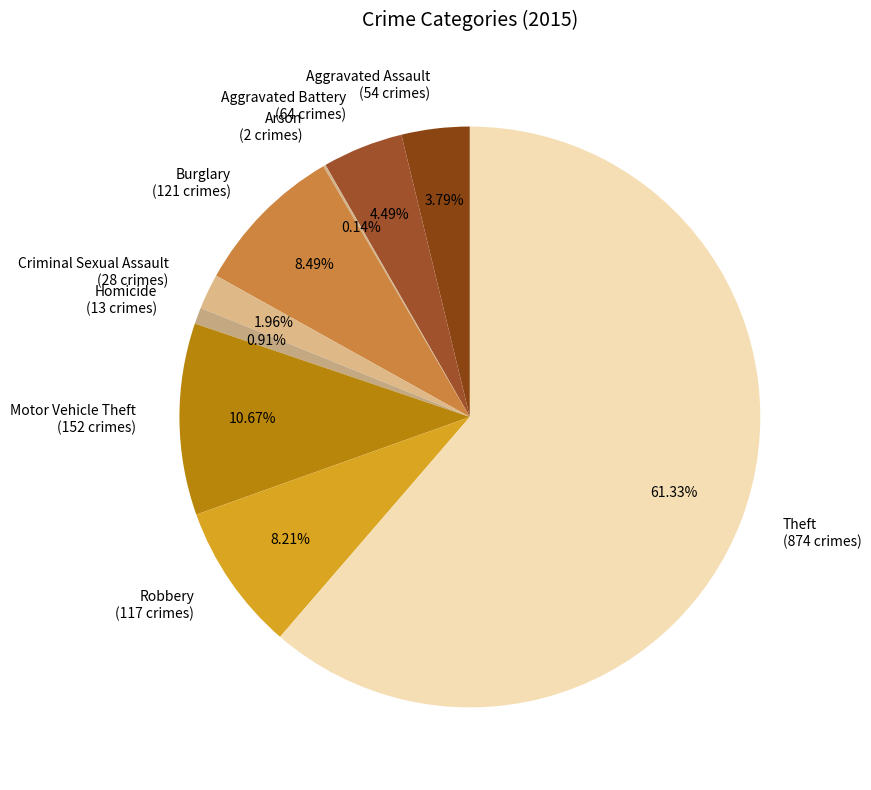

To the nearest percent, what is the average slice percentage?

11%